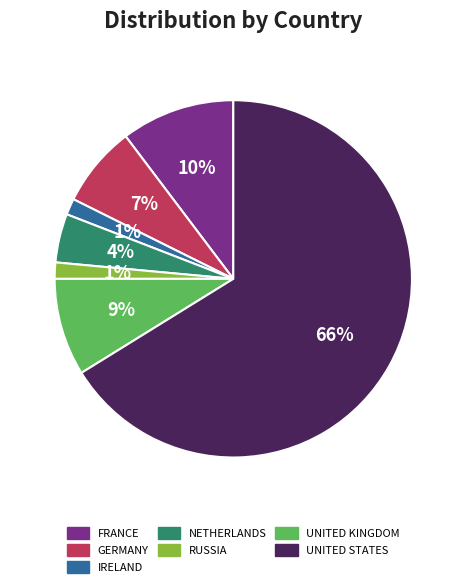

To the nearest percent, what is the average slice percentage?

14%